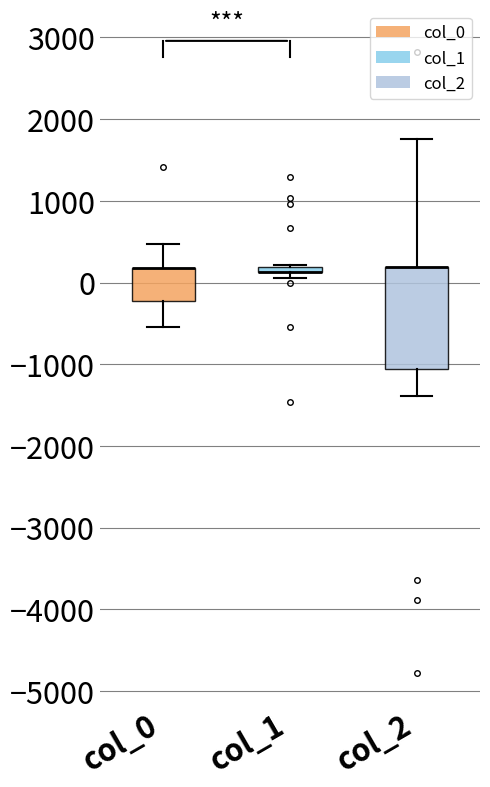

Where does the upper whisker of the box for col_2 end on the y-axis? The values are not printed on the chart, so give them approximately, as read against the axis.

1800